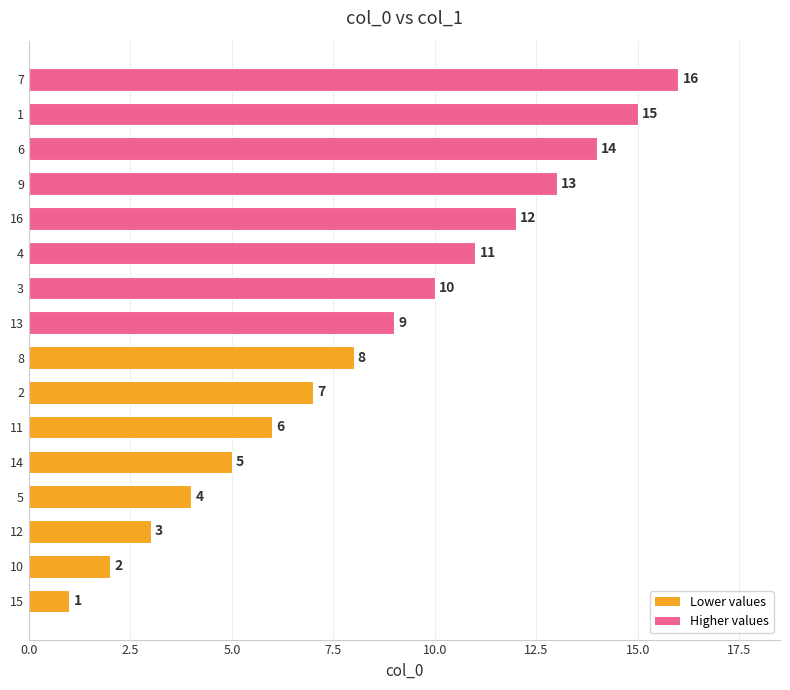

The value at 14 is 2. True or false?

False